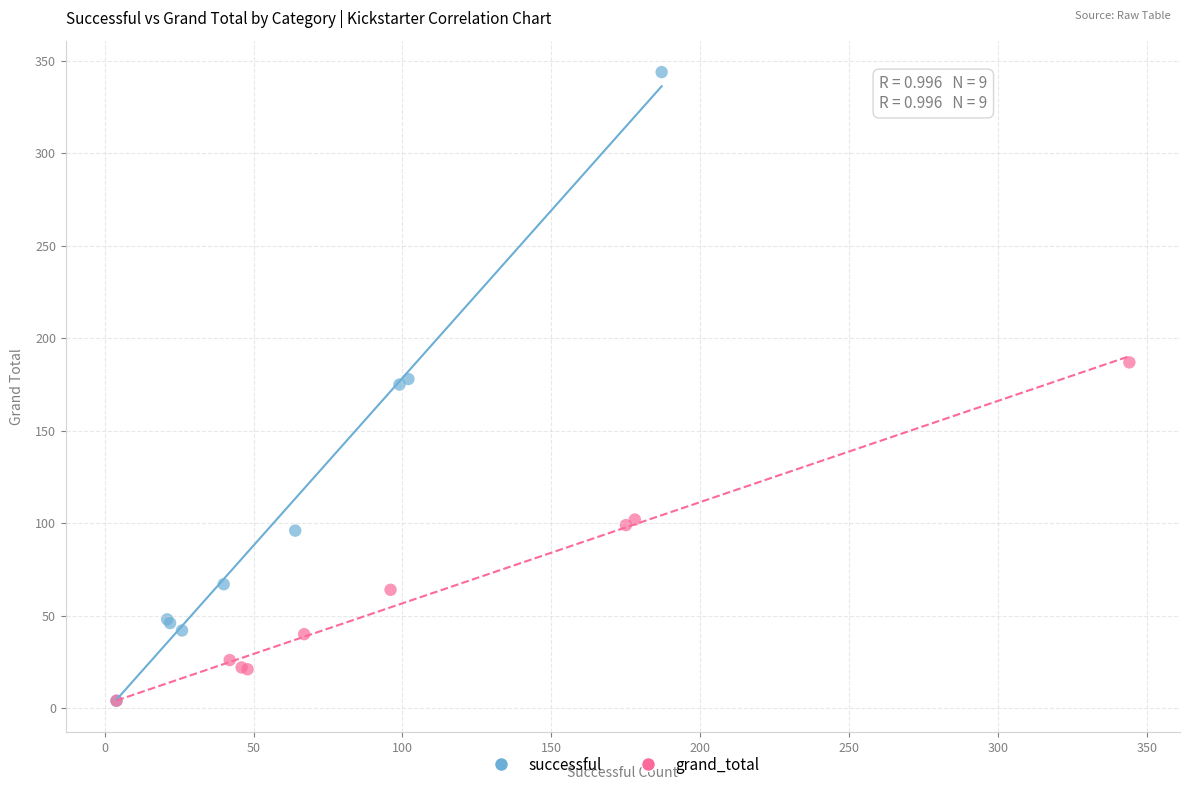

Which series contains the highest Y value?

successful